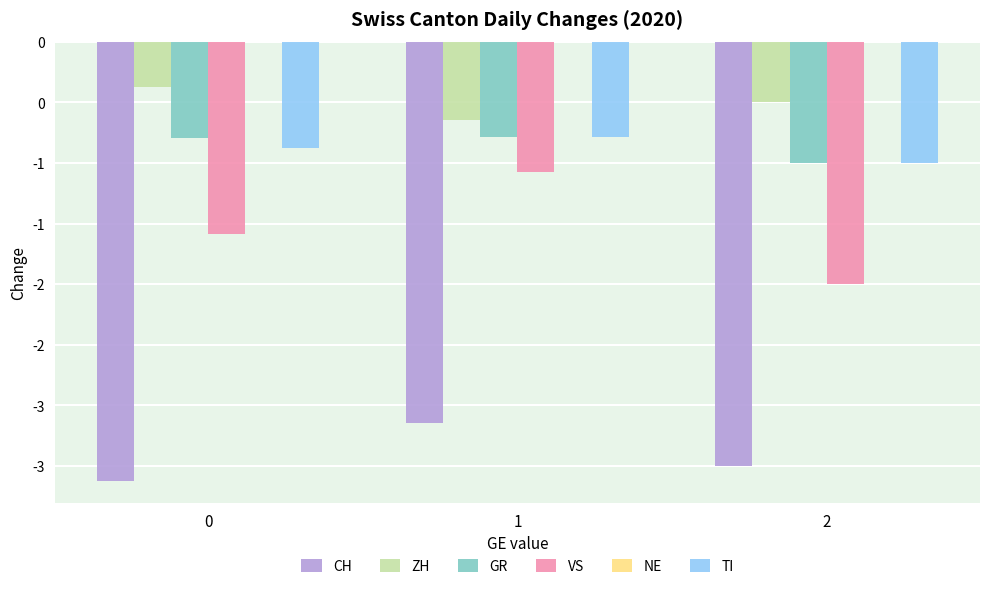

At 0, list the series in order from largest to smallest.

ZH, GR, TI, VS, CH